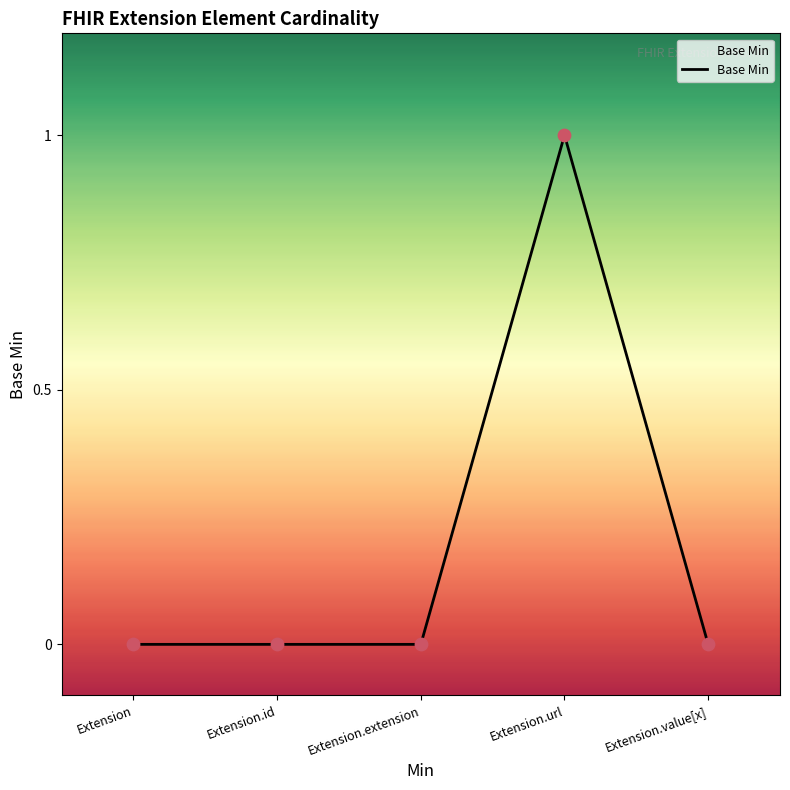

Between Extension.url and Extension.value[x], which is larger?

Extension.url